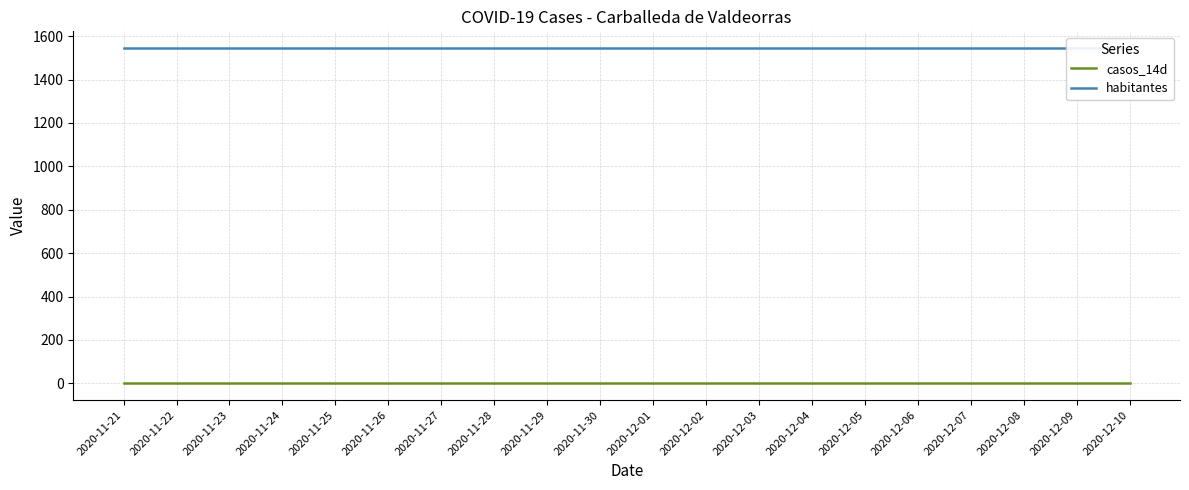

True or false: casos_14d has more than 0 interior local peaks.

False